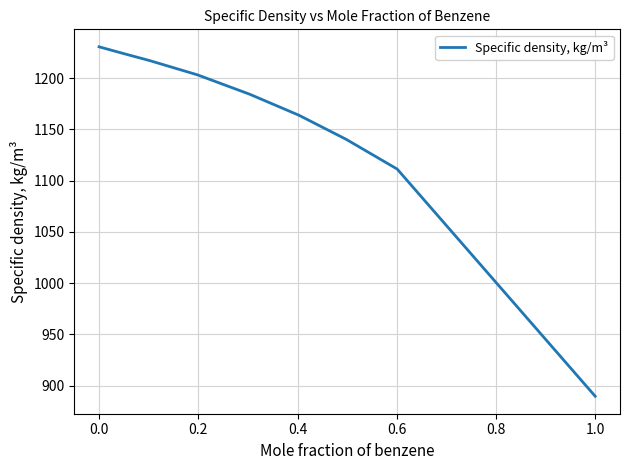

What is the smallest value displayed?

889.6